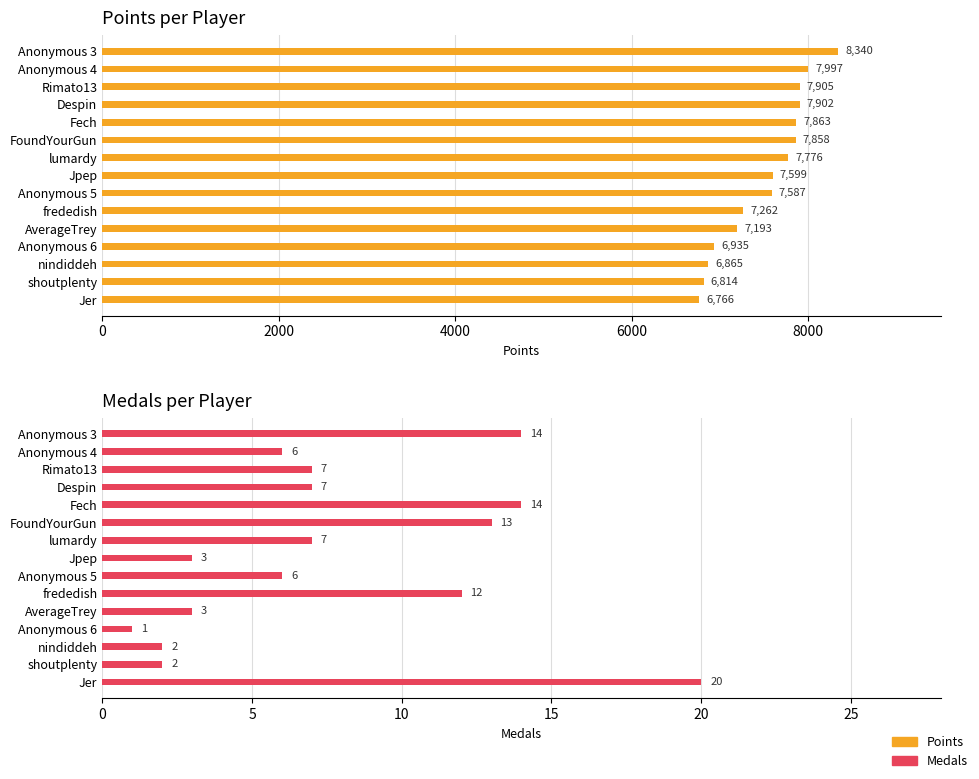

What is the value of the Medals bar at the 5th from the left?

14